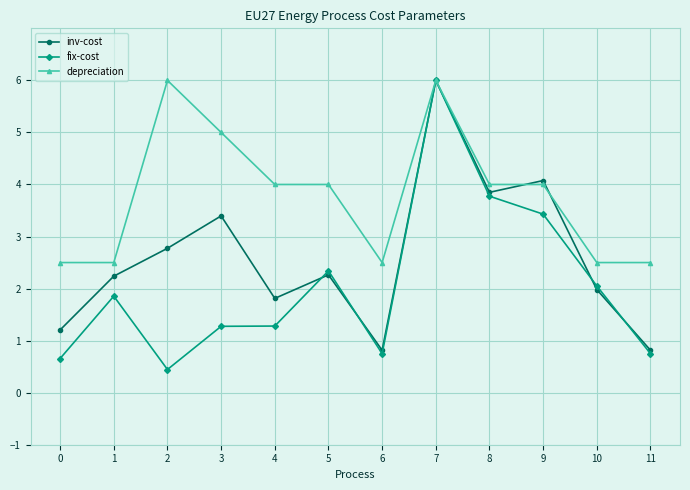

What is the minimum value shown in the chart?

0.4